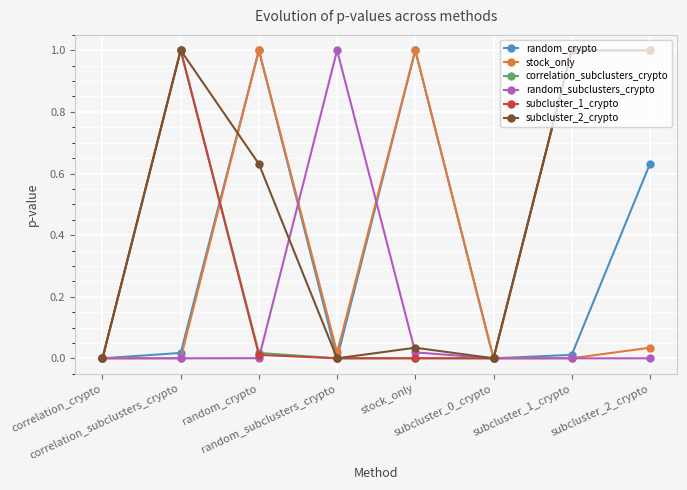

What is the maximum value shown in the chart?

1.0